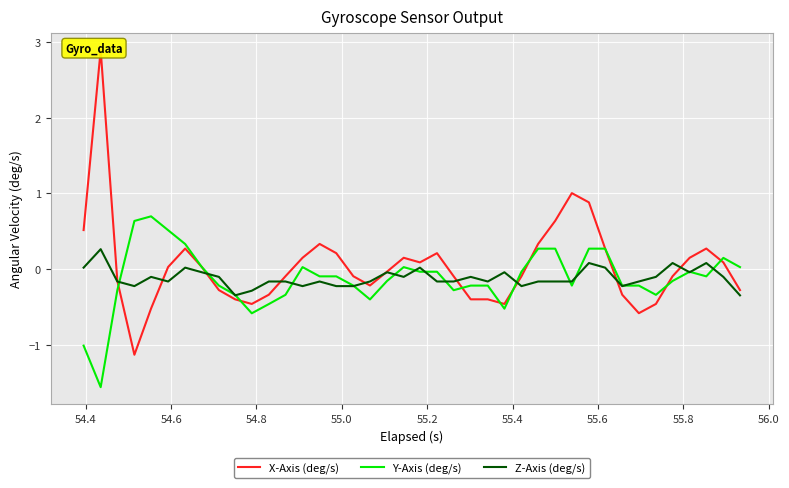

What is the highest value of the Z-Axis (deg/s) series?

0.3